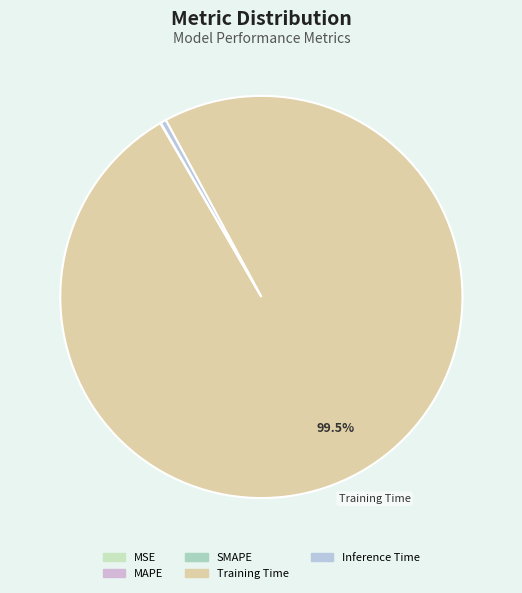

Rank the categories by value from lowest to highest.

MSE, SMAPE, MAPE, Inference Time, Training Time